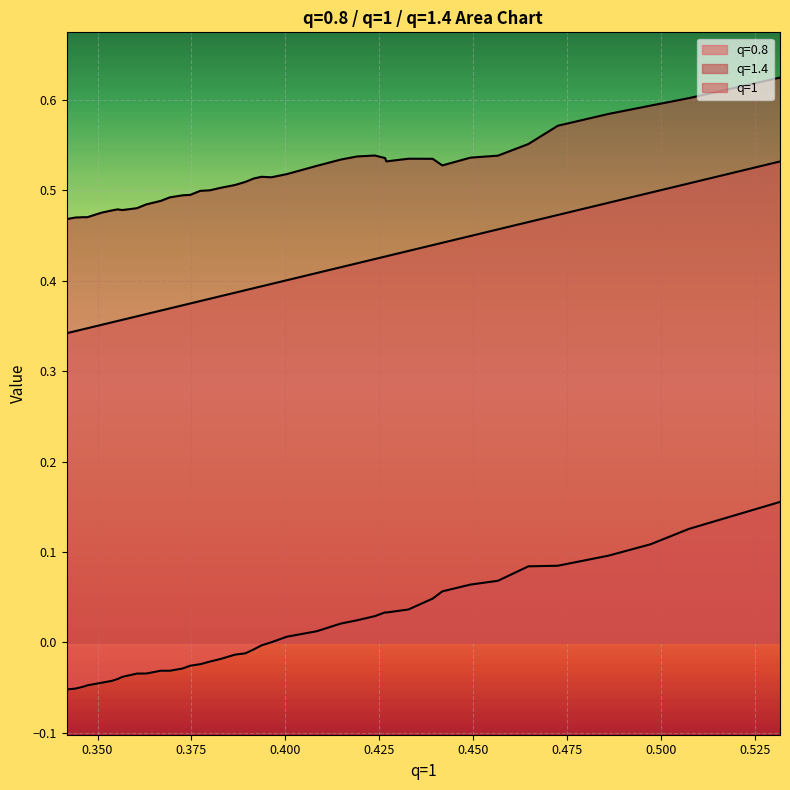

At how many categories does at least one series exceed 0?

40